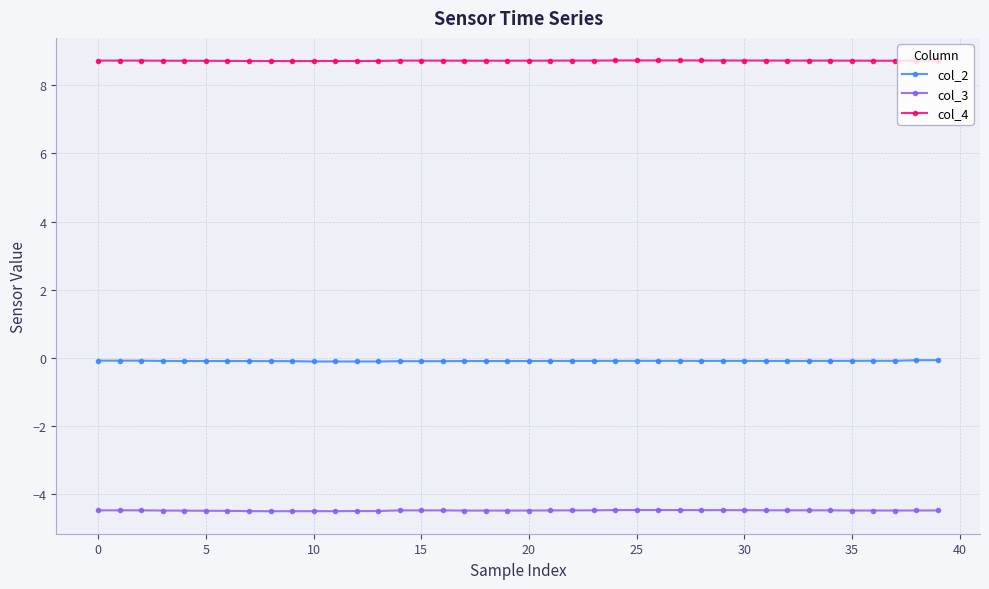

What is the sum of all col_4 values?

349.0